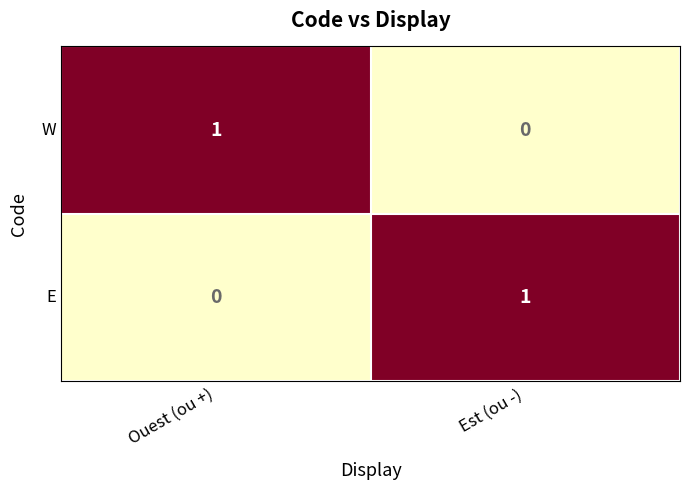

At Ouest (ou +), list the series in order from smallest to largest.

E, W